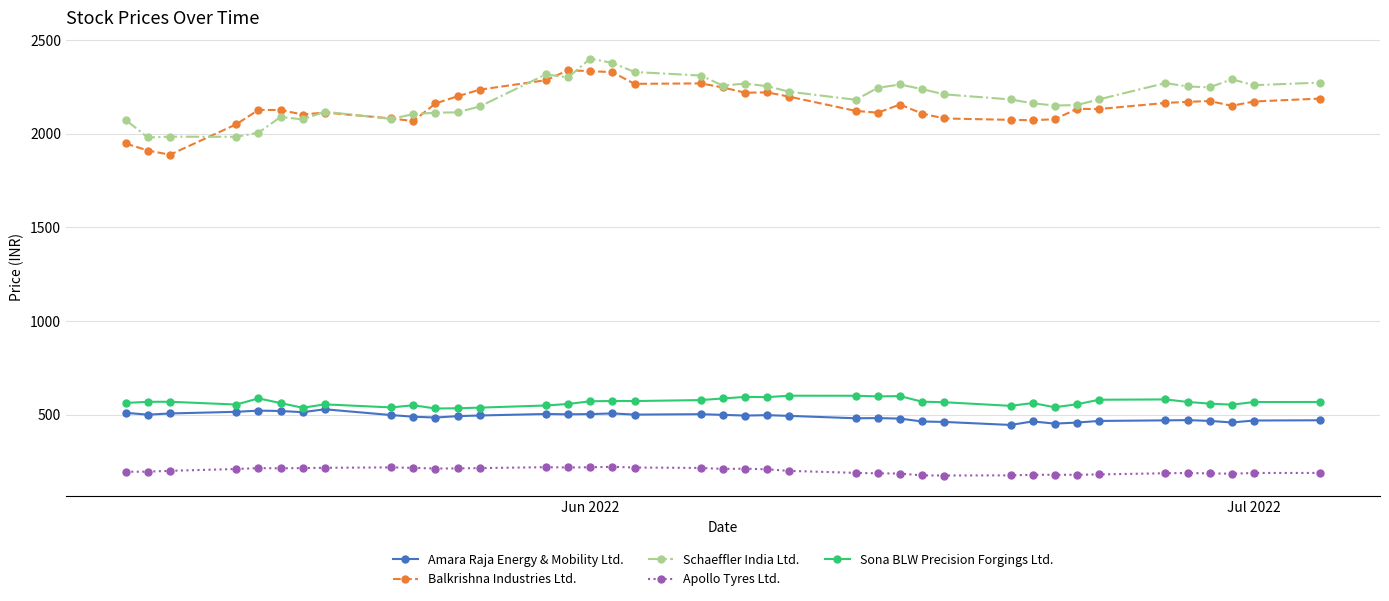

True or false: Apollo Tyres Ltd. and Schaeffler India Ltd. cross at least once.

False